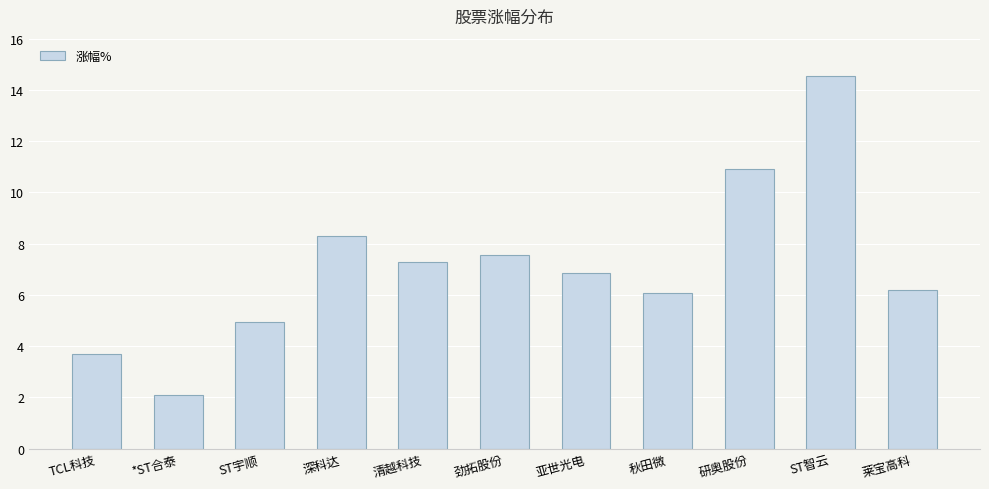

What is the change in value from 秋田微 to ST智云?

+8.4